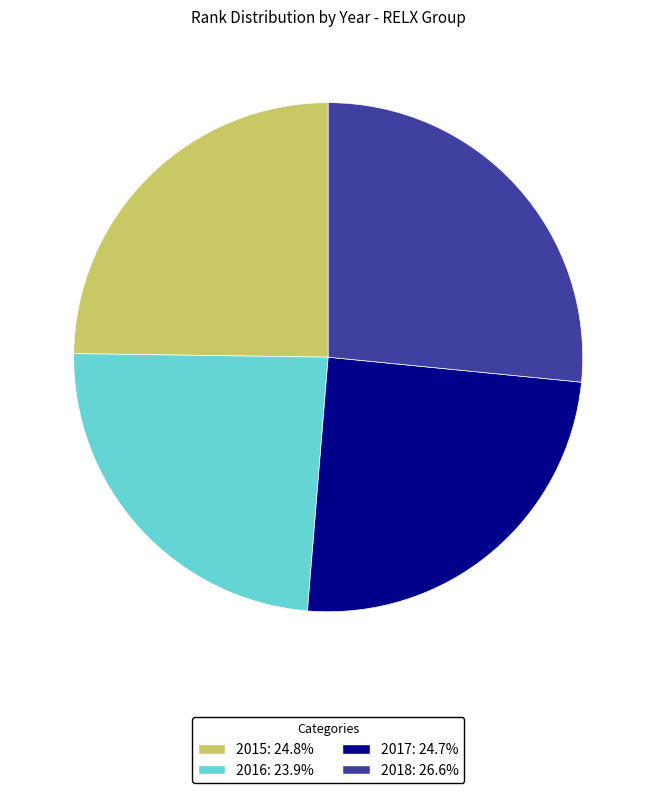

Count the number of slices in the pie.

4